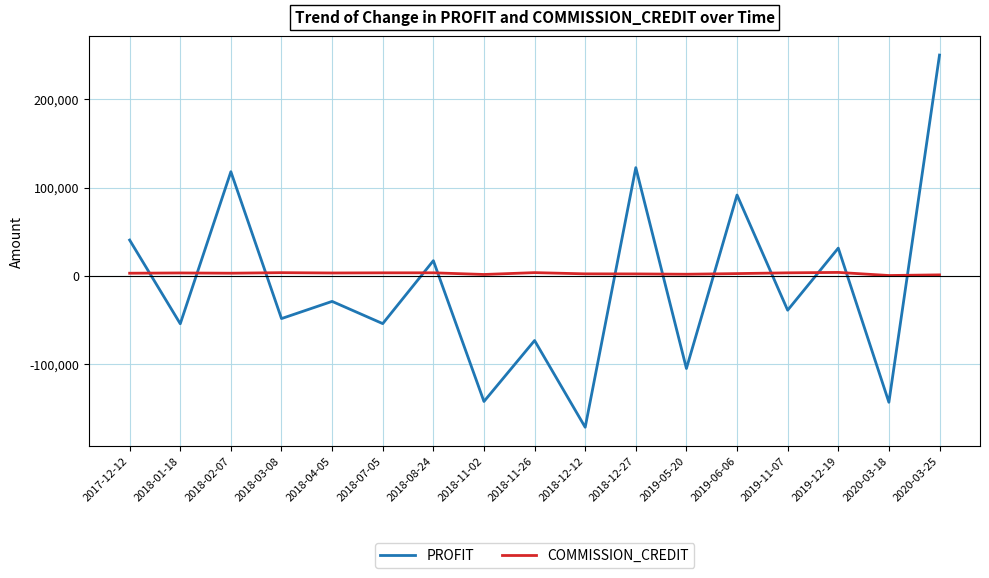

In COMMISSION_CREDIT, how many points are lower than both neighbors (excluding endpoints)?

5